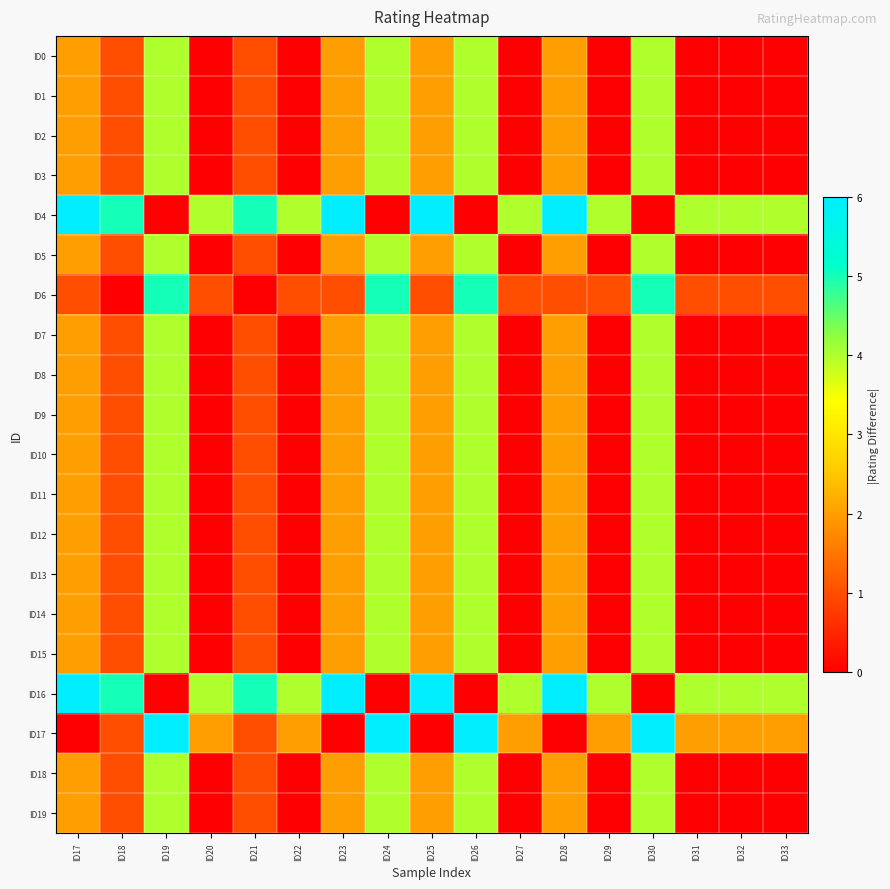

At how many categories does at least one series exceed 4?

10